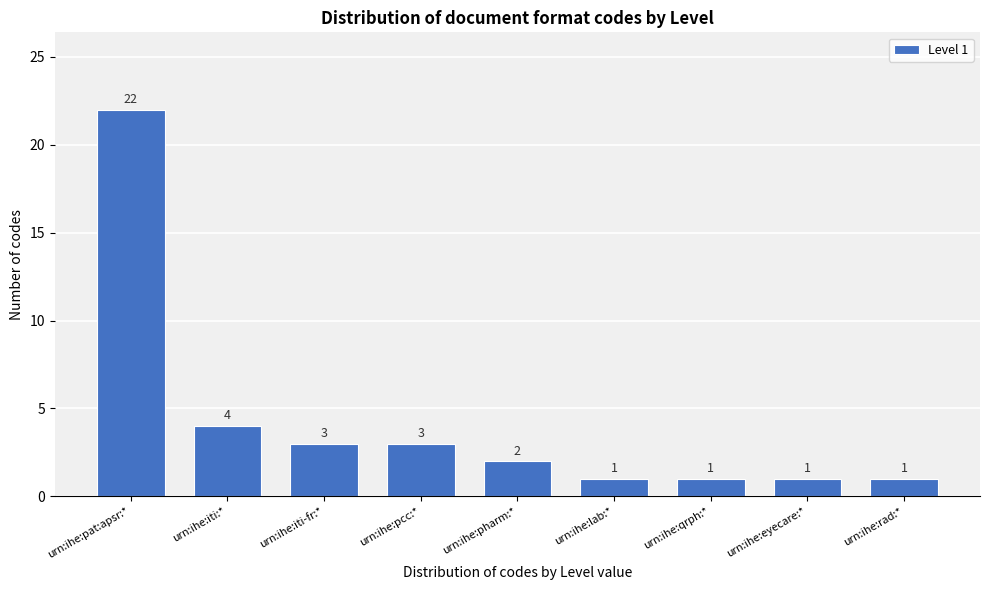

Reading left to right, transcribe all the data shown in this chart.

urn:ihe:pat:apsr:*=22	urn:ihe:iti:*=4	urn:ihe:iti-fr:*=3	urn:ihe:pcc:*=3	urn:ihe:pharm:*=2	urn:ihe:lab:*=1	urn:ihe:qrph:*=1	urn:ihe:eyecare:*=1	urn:ihe:rad:*=1